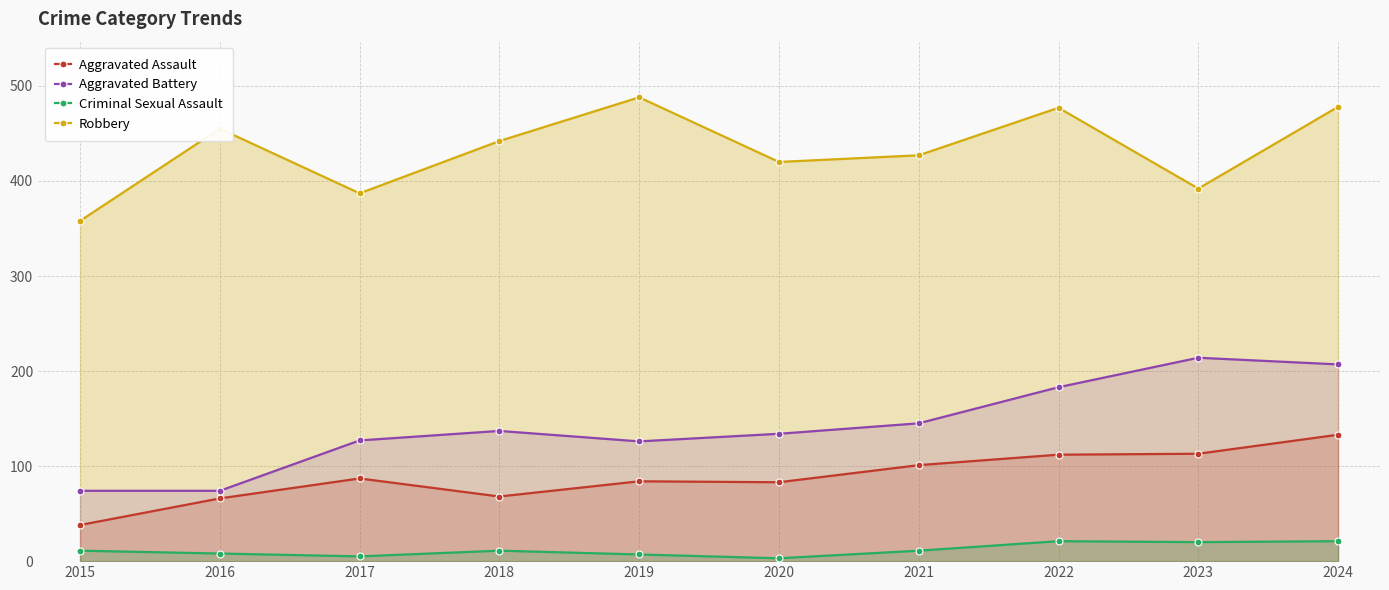

What is the total value across all series at 2020?

640